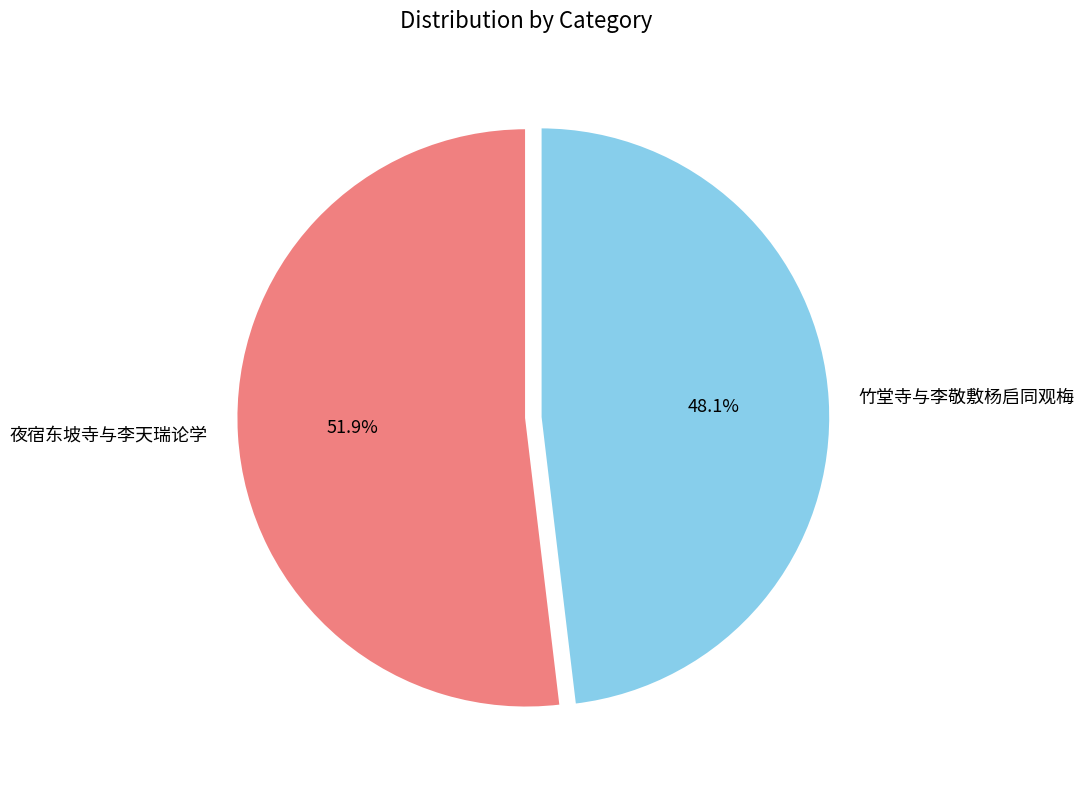

Which category has the biggest portion of the pie?

夜宿东坡寺与李天瑞论学